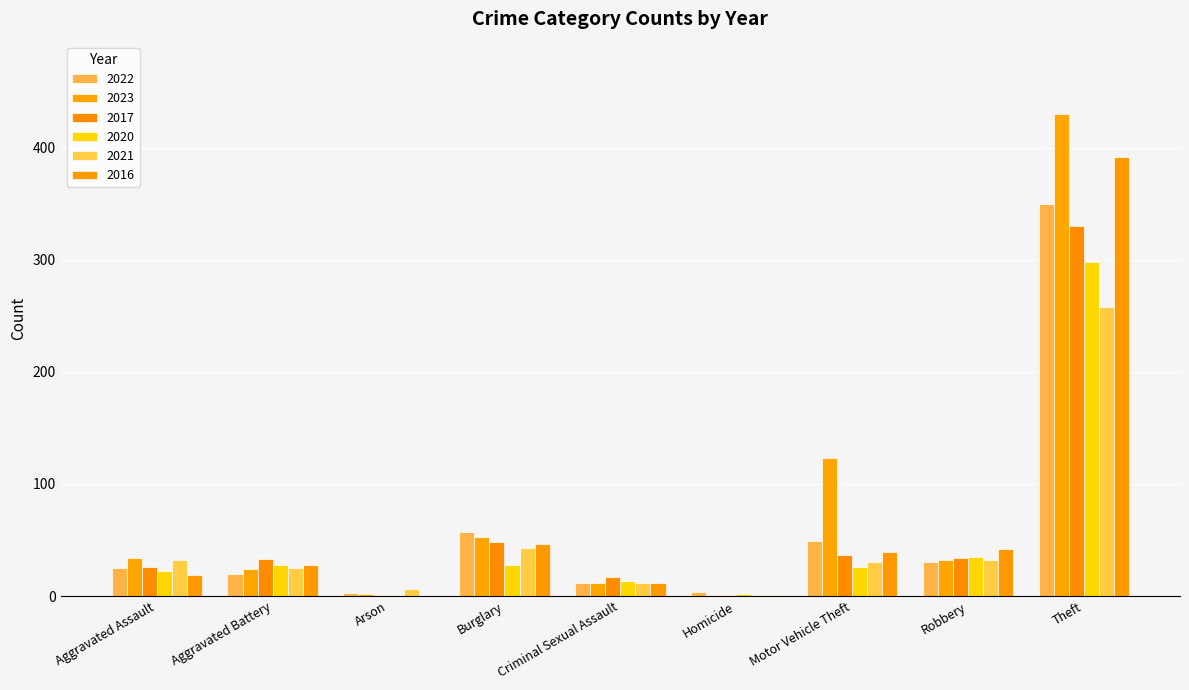

How many groups of bars are there?

9